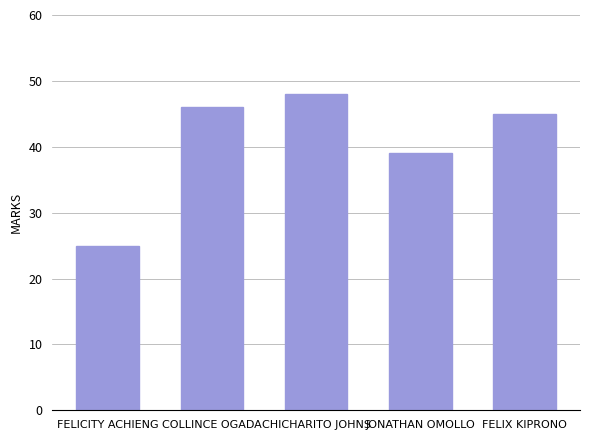

How many series are shown in this chart?

1